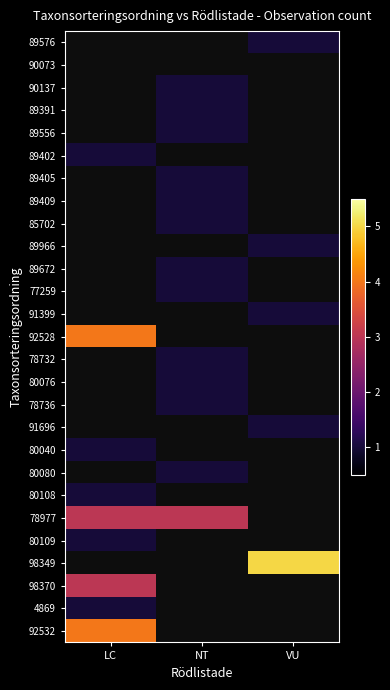

Count the number of data series in this chart.

27